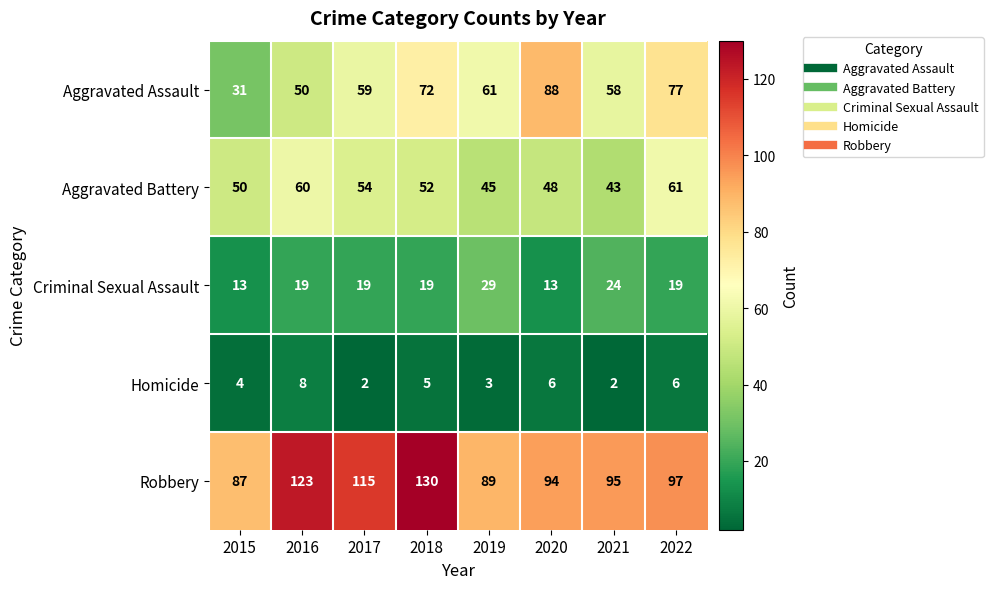

How many categories are shown in the chart?

8